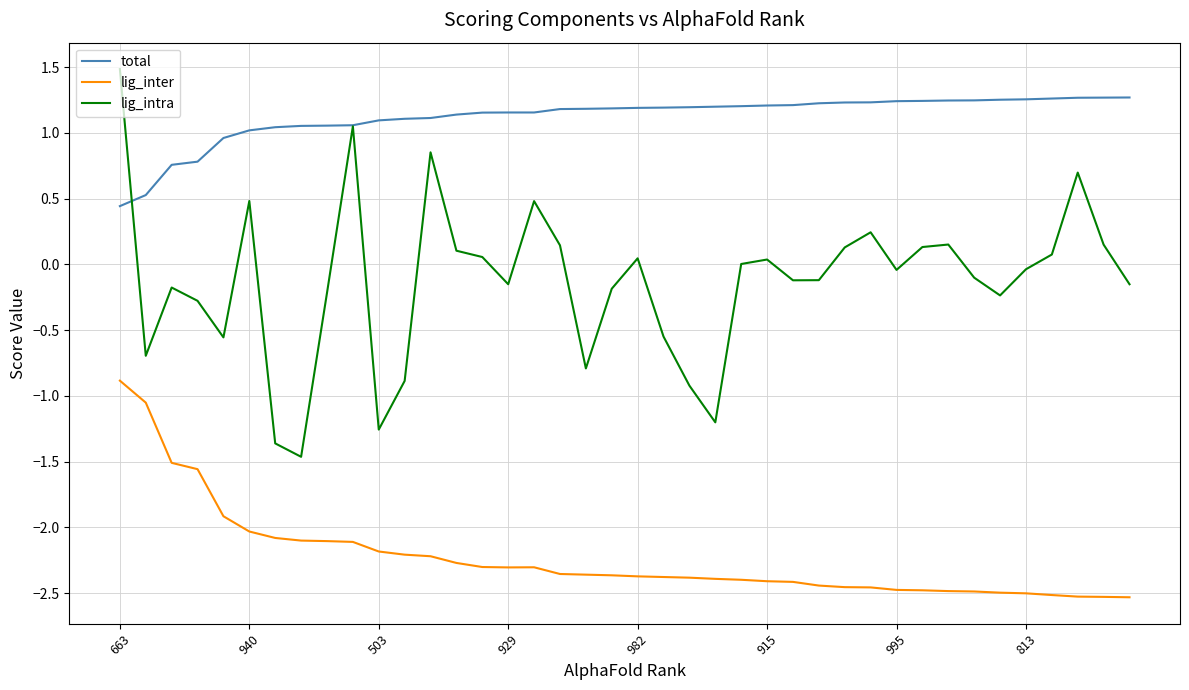

List the series in order of their peak value, highest first.

lig_intra, total, lig_inter